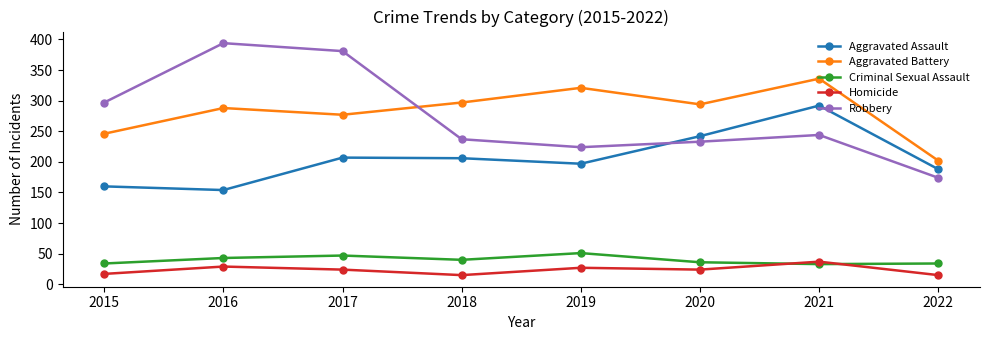

What is the approximate value of Aggravated Battery at 2016, to the nearest 5?

290